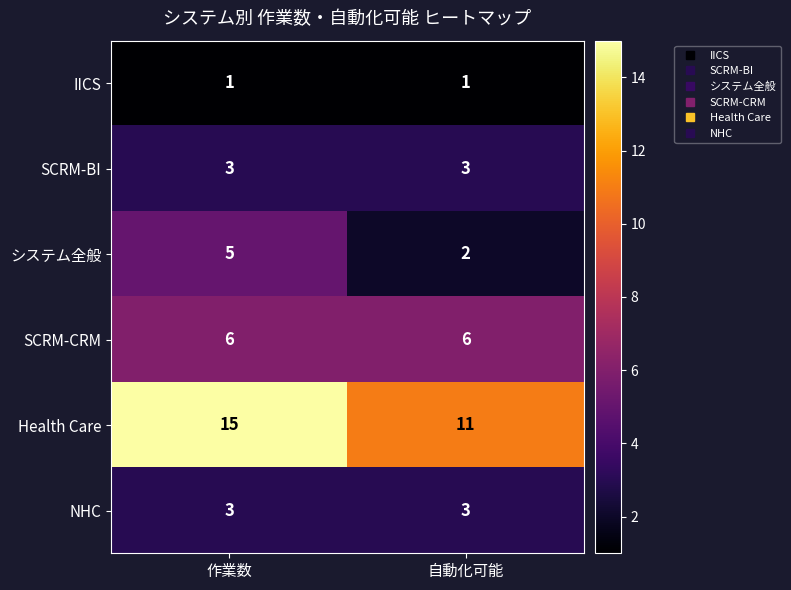

Which series has the largest total across all categories?

Health Care